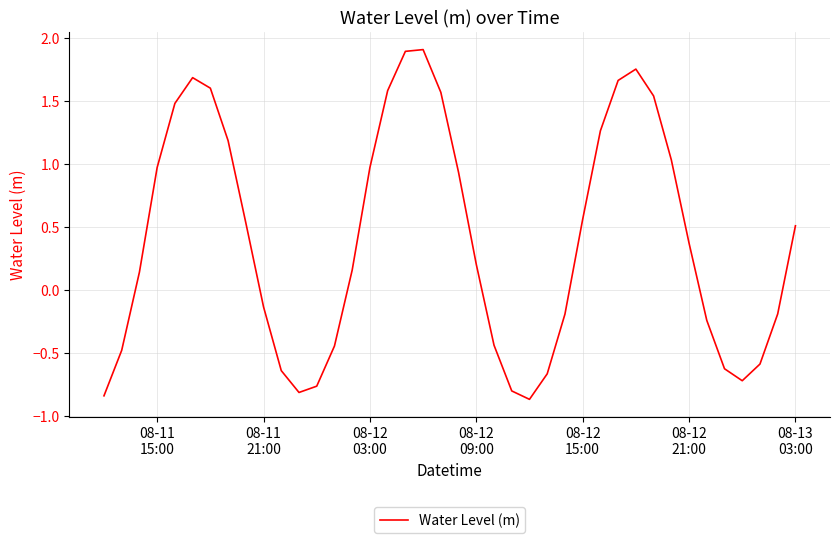

What is the difference between the maximum and minimum values?

2.8